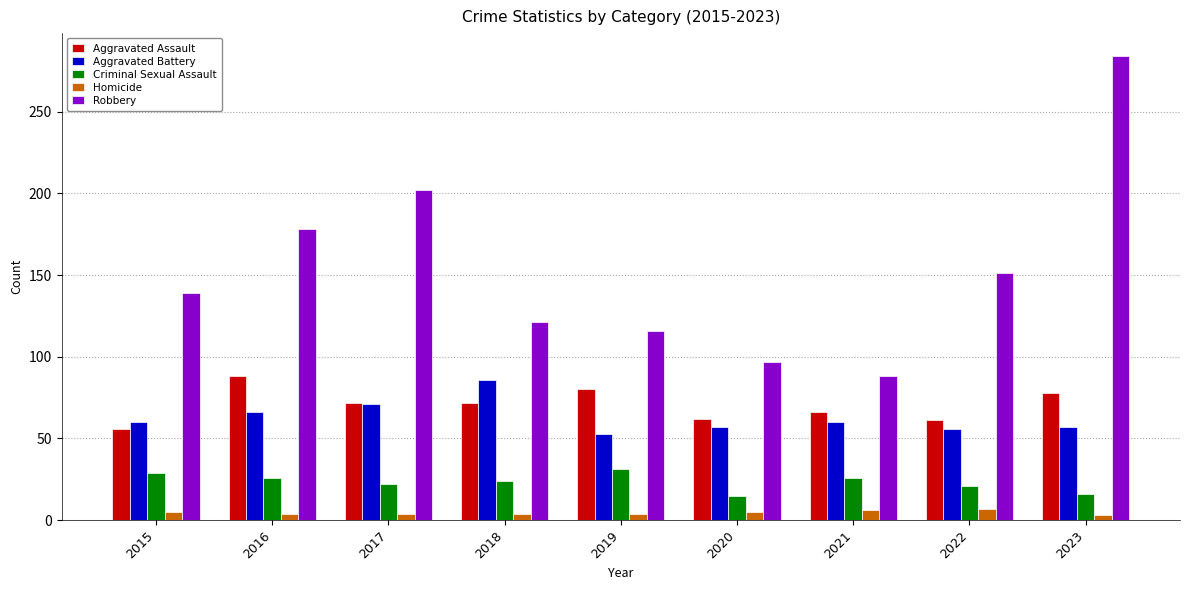

The value of Robbery at 2023 is 284. True or false?

True